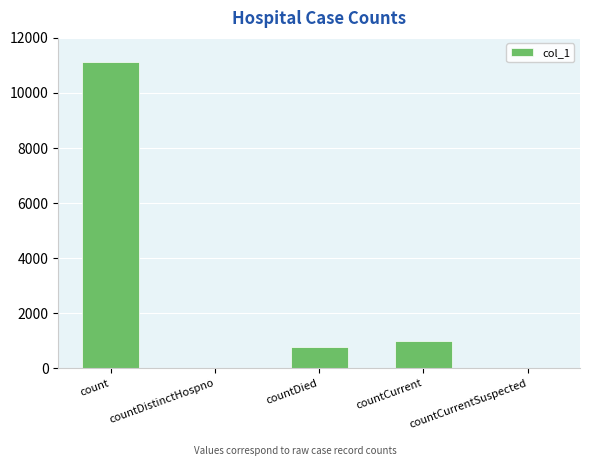

At which label is the value closest to 5563?

countCurrent